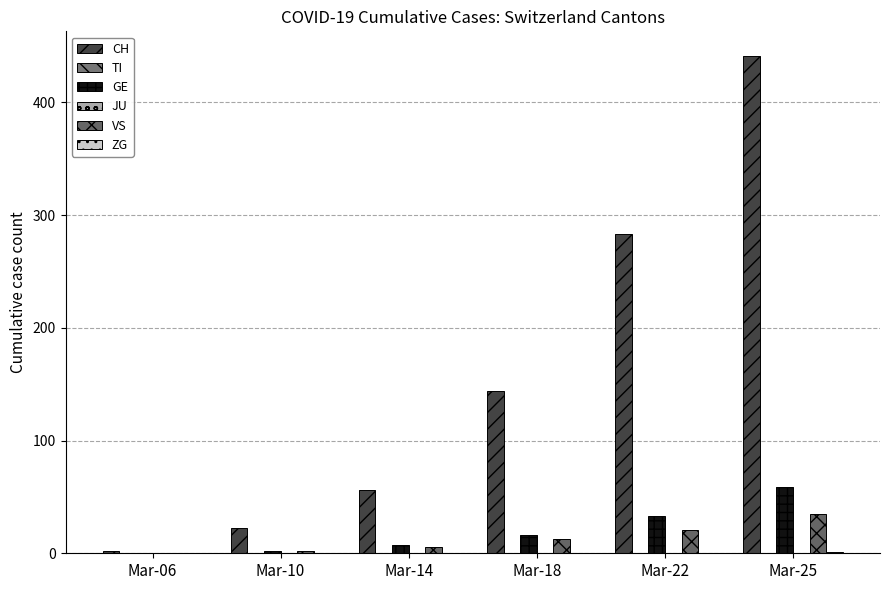

The ZG series shows 1 at Mar-14. True or false?

False